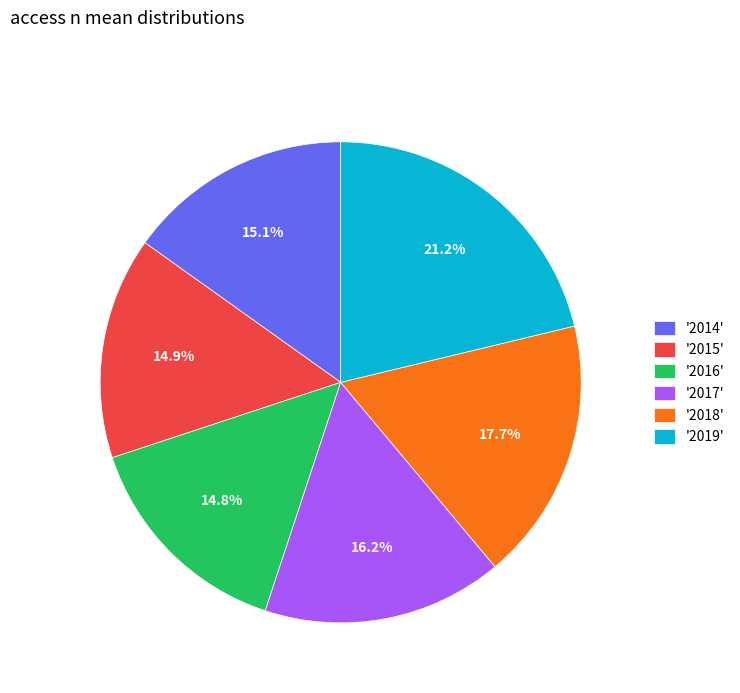

Combined, do '2014' and '2018' account for over 50%?

No